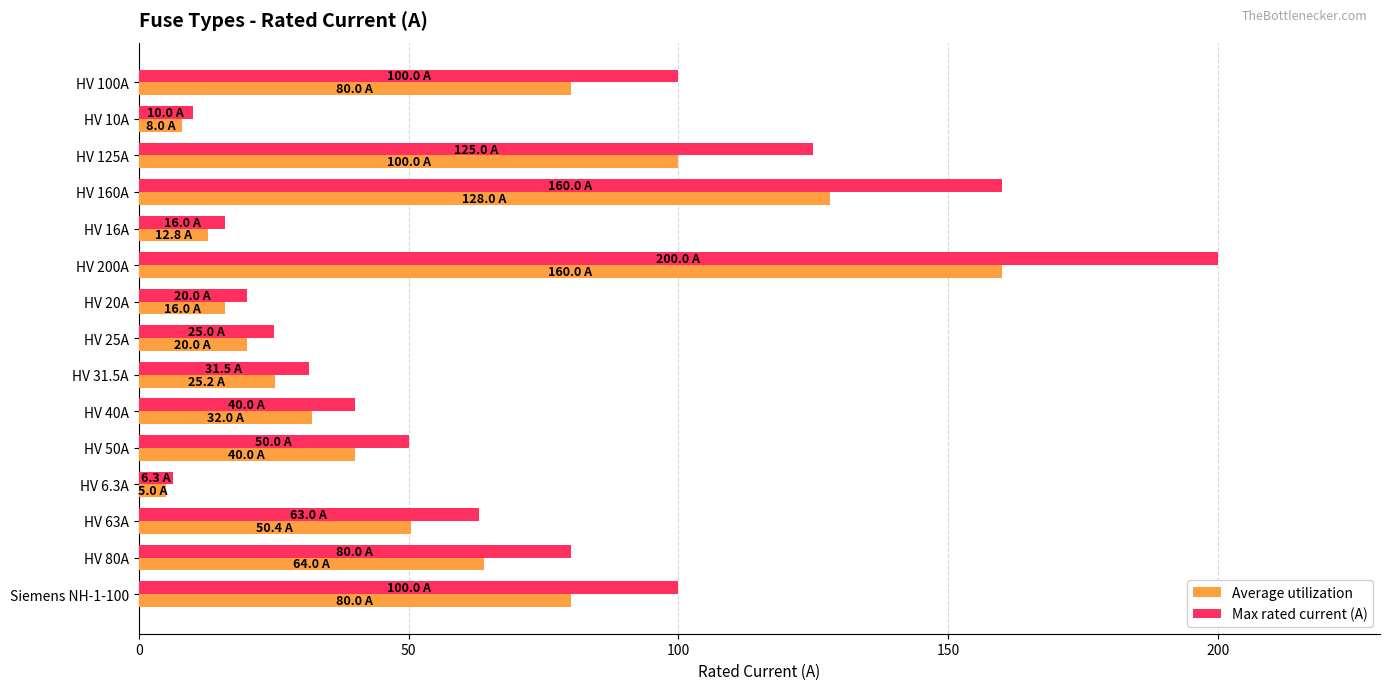

At which label does Max rated current (A) reach its minimum?

HV 6.3A